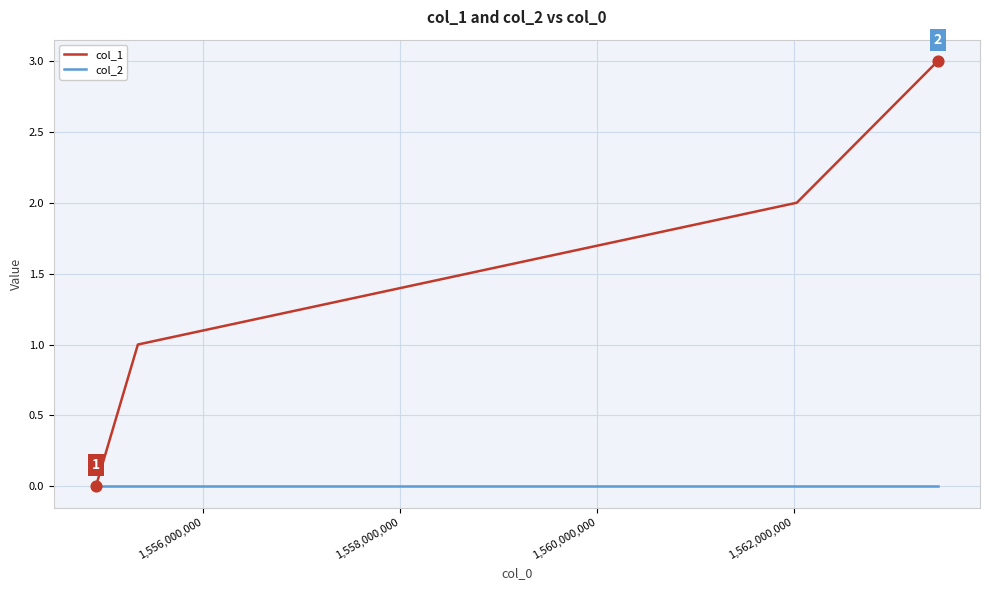

What are all the series names shown in the legend?

col_1, col_2